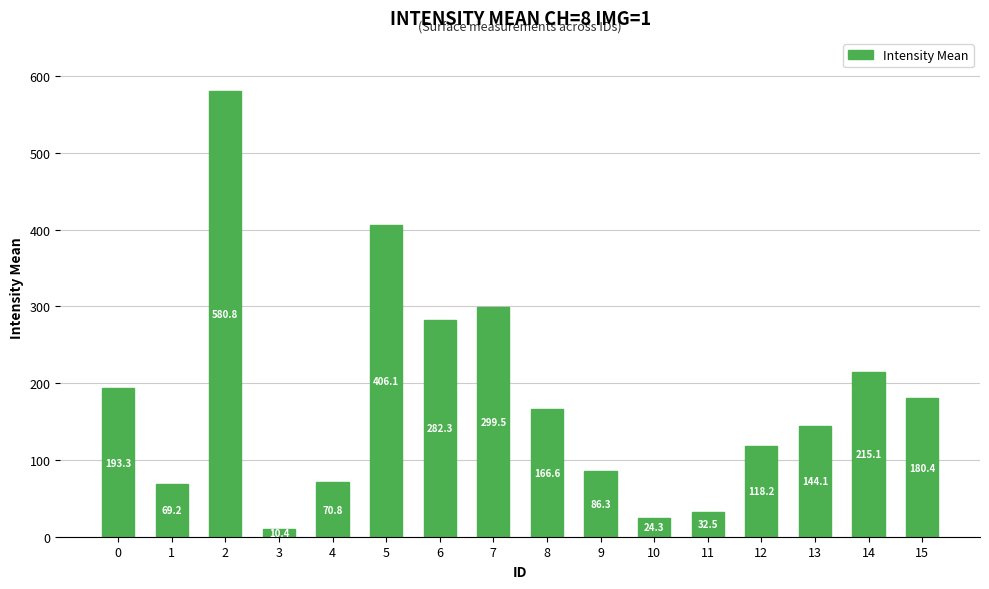

At which category does the chart reach its peak across all series?

2